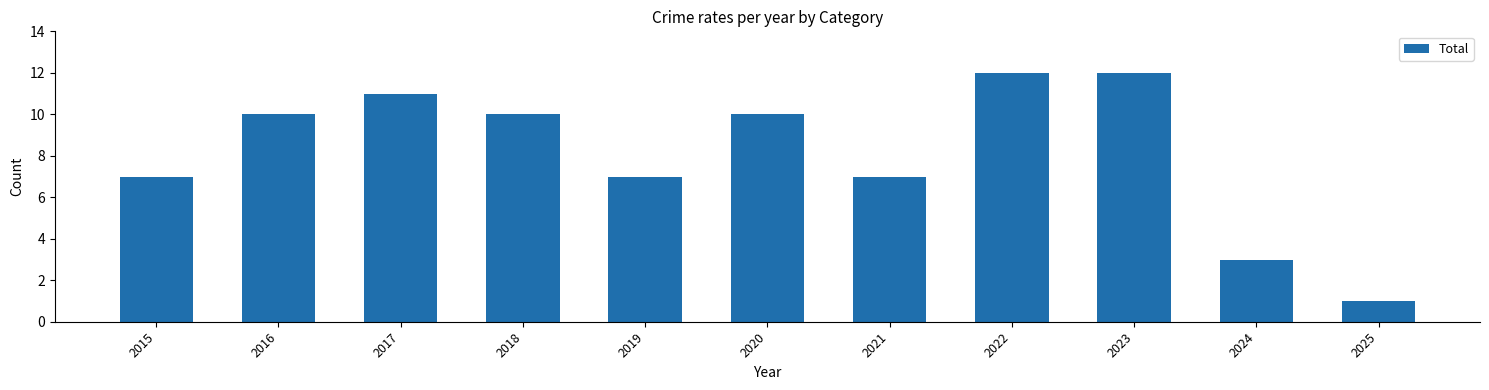

Reading left to right, transcribe all the data shown in this chart.

7	10	11	10	7	10	7	12	12	3	1